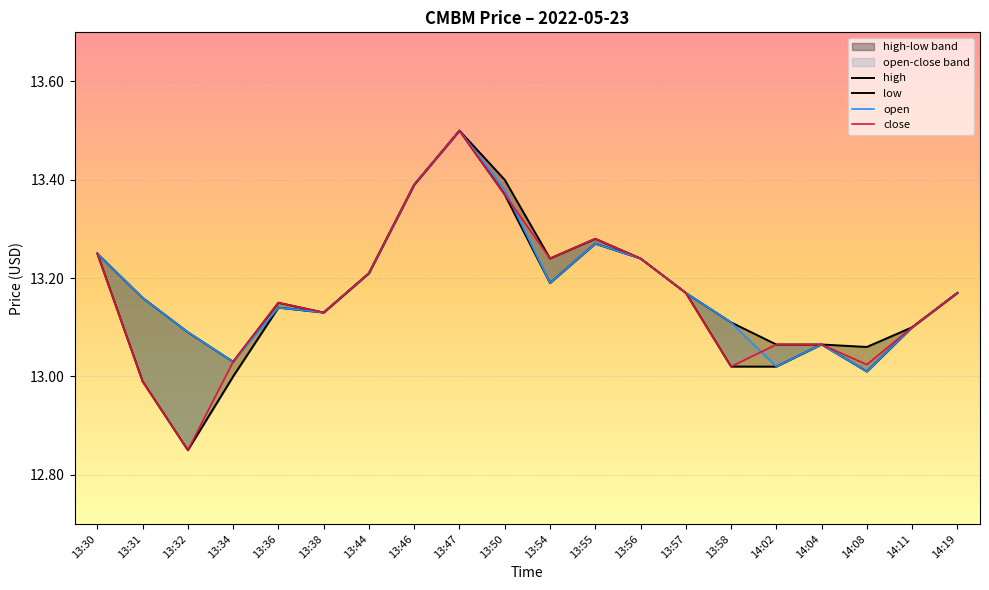

Is the value of high at 13:32 greater than the value of low at 13:55?

No